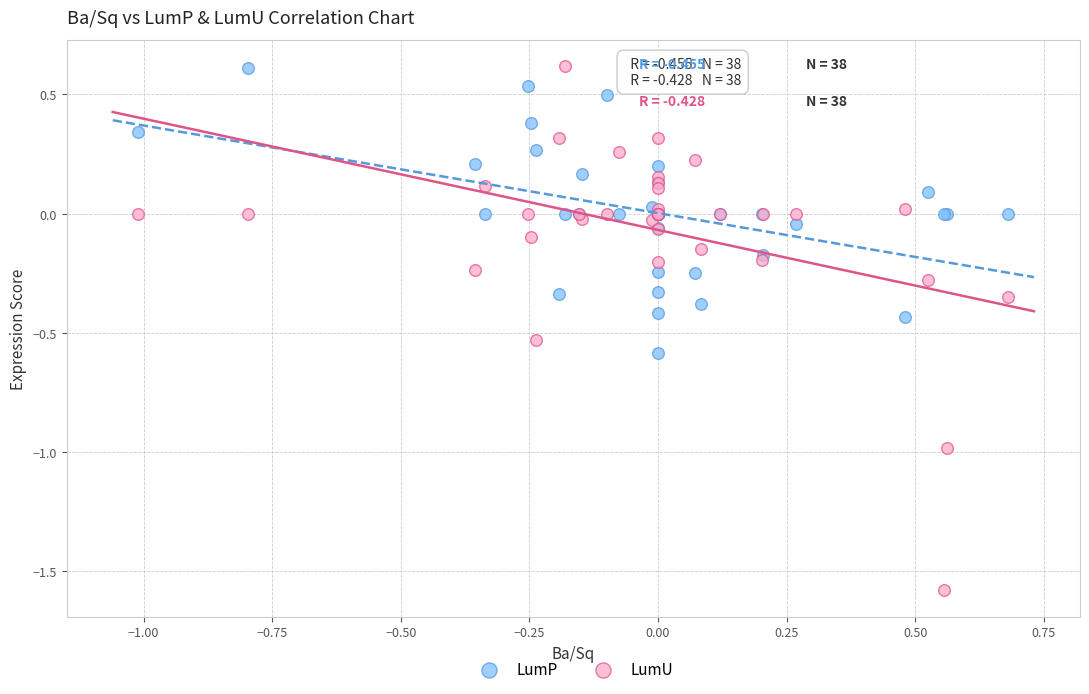

Which series contains the lowest Y value?

LumU